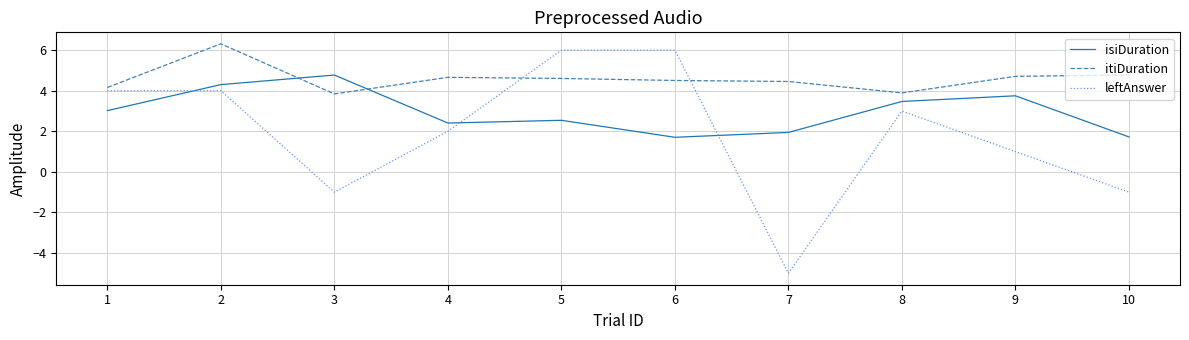

True or false: itiDuration has more than 0 points higher than both neighbors.

True